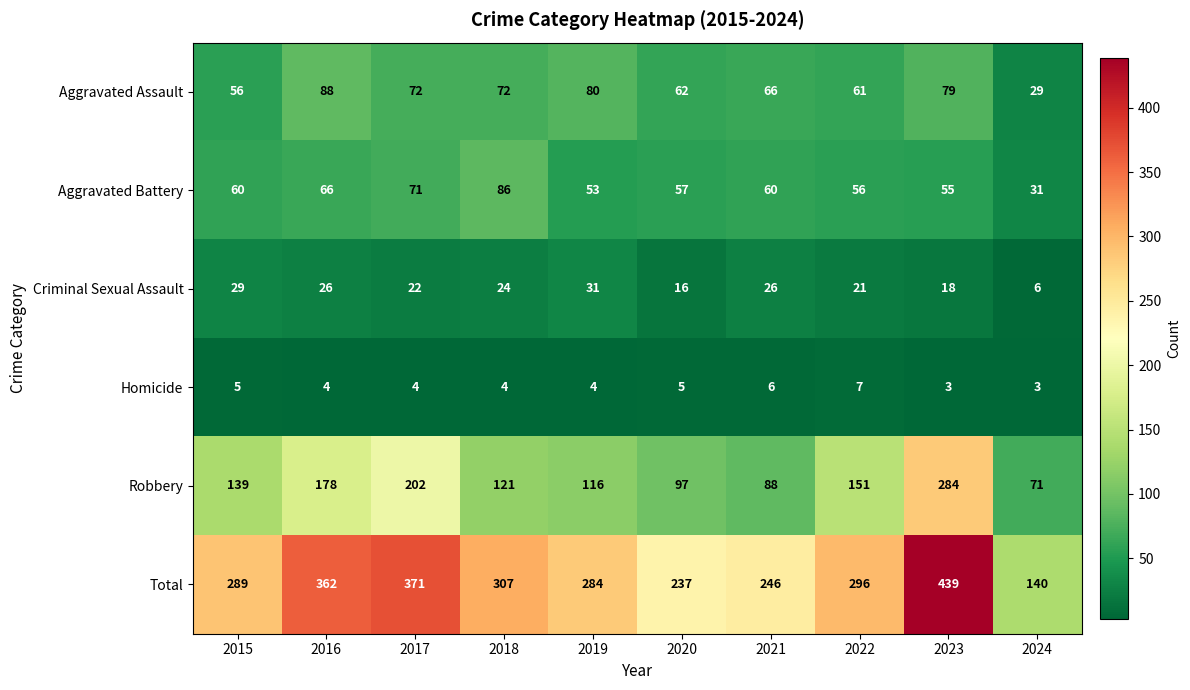

Count the number of categories in the chart.

10